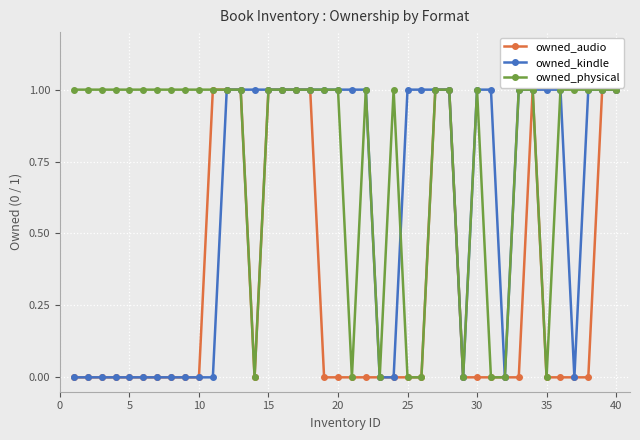

What is the value of the owned_audio point at the 27th from the left?

1